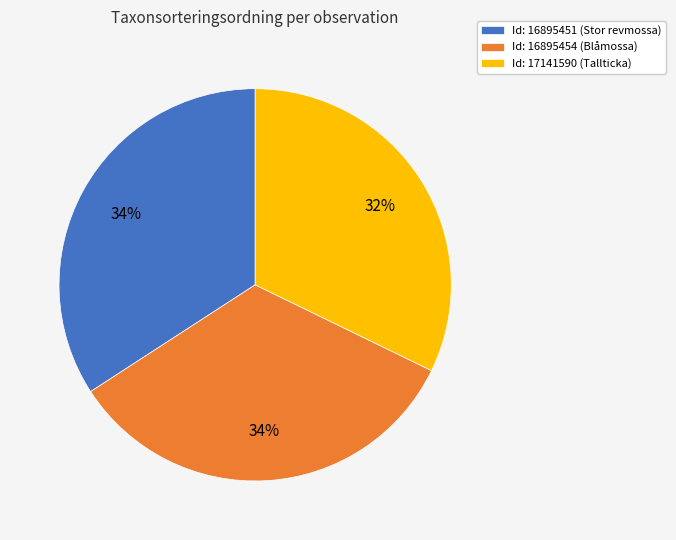

Do Id: 16895454 (Blåmossa) and Id: 17141590 (Tallticka) together represent more than half of the pie?

Yes